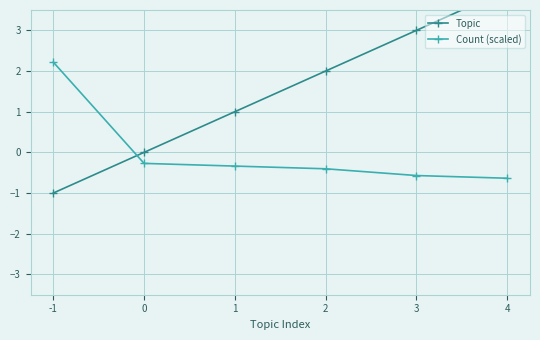

How many negative values does the Count (scaled) series have?

5